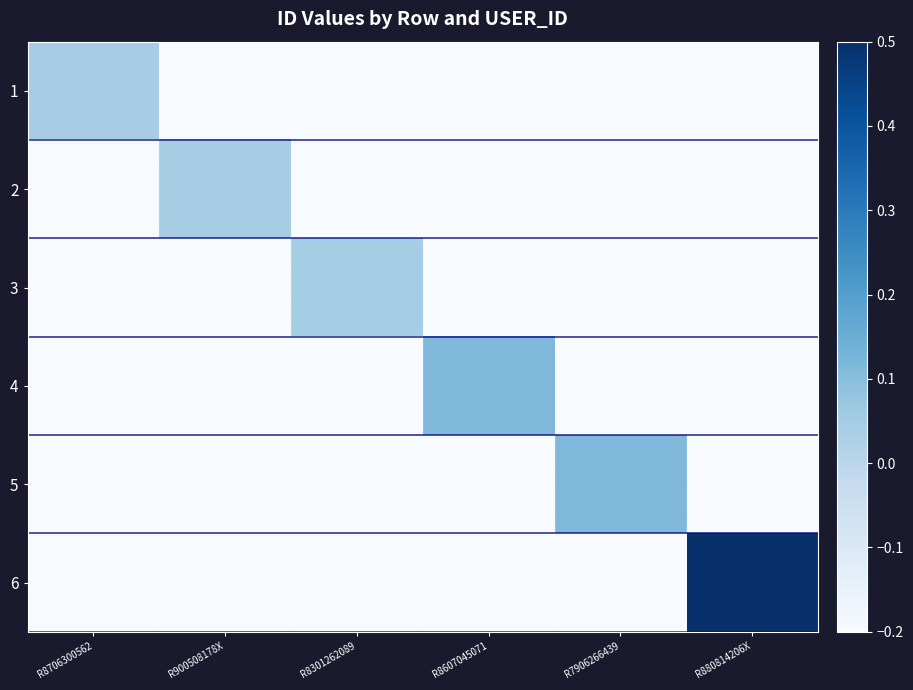

At which category is the sum across all series the highest?

R880814206X